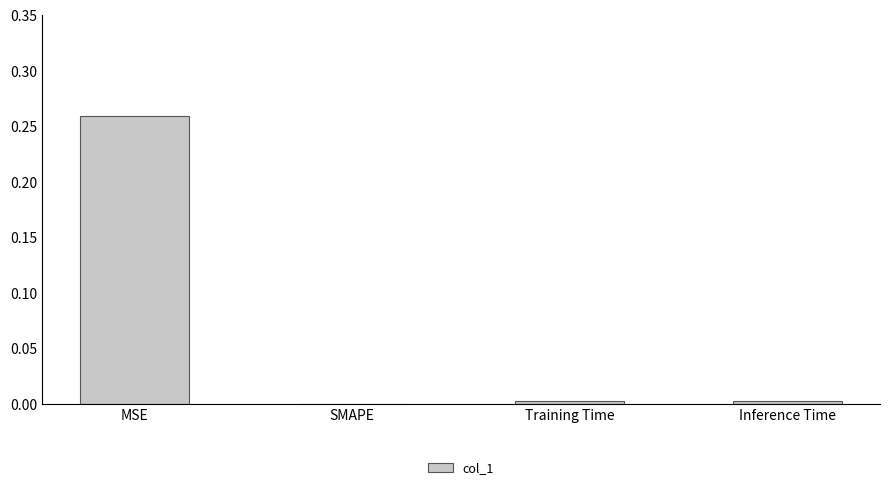

Is it true that the value at MSE is 0.4?

False